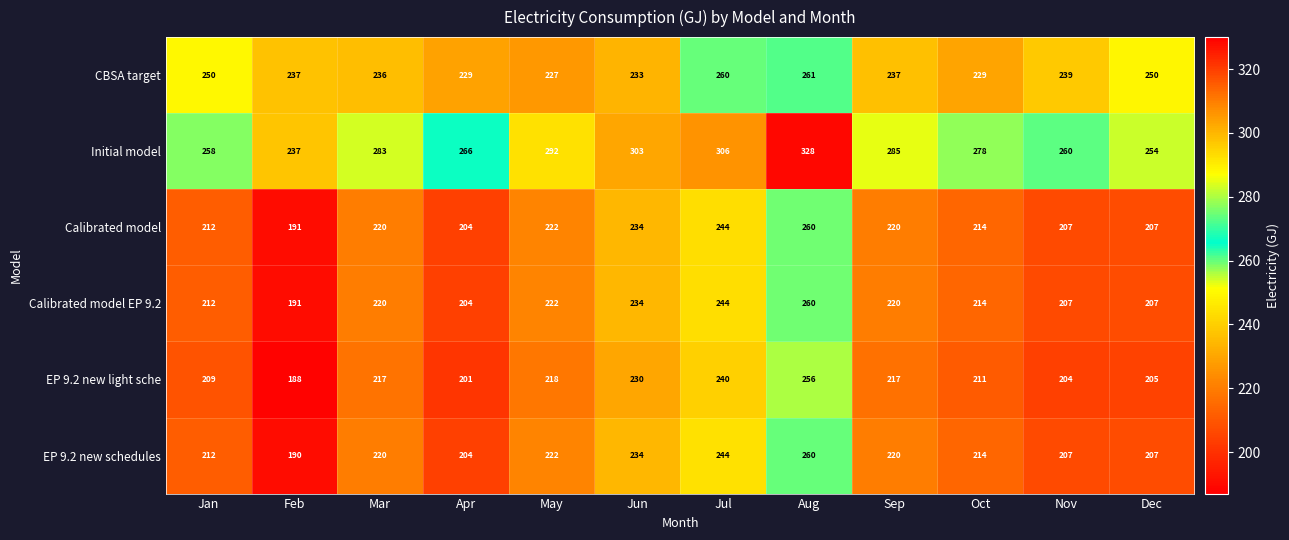

At which label does CBSA target first exceed 237?

Jan